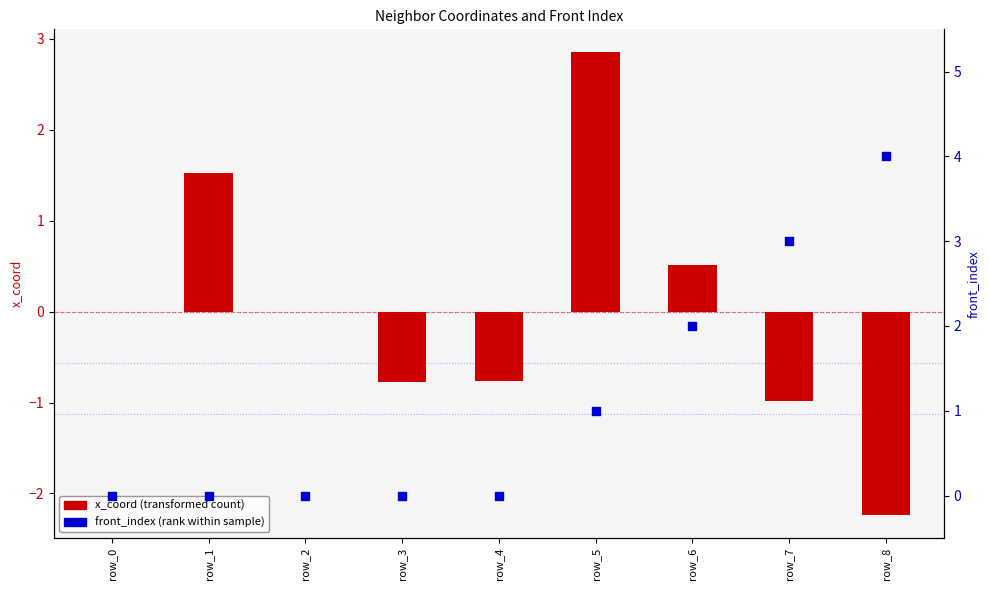

What are all the series names shown in the legend?

x_coord (transformed count), front_index (rank within sample)